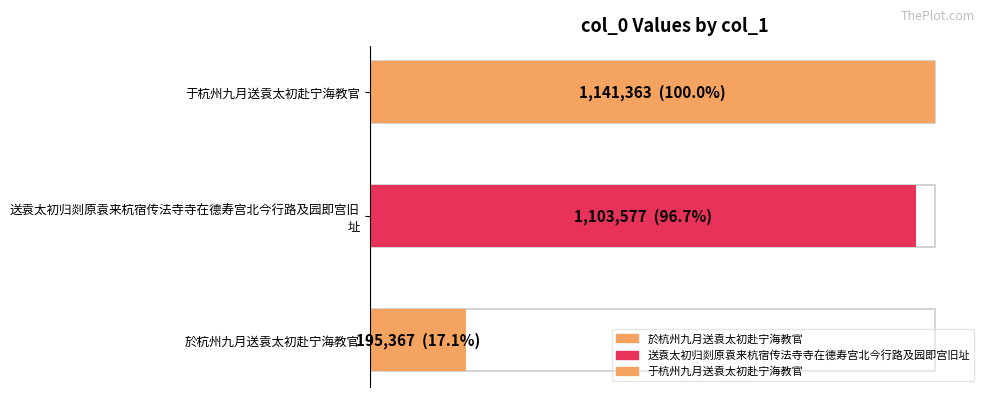

What position from the right is 送袁太初归剡原袁来杭宿传法寺寺在德寿宫北今行路及园即宫旧址?

2